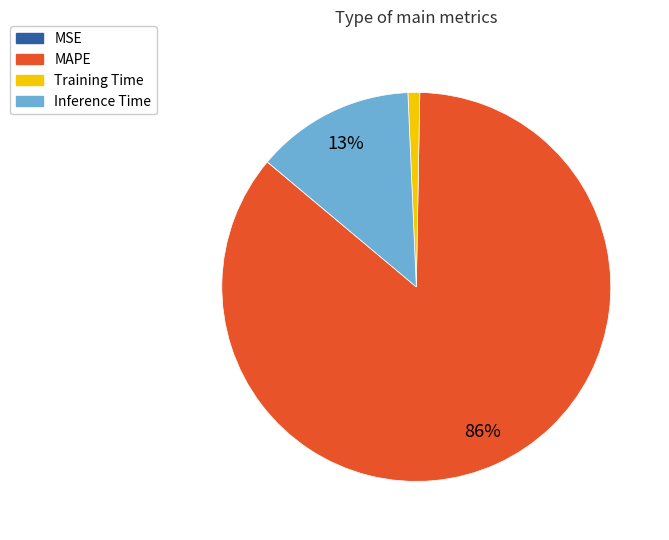

To the nearest percent, what portion does Training Time represent?

1%